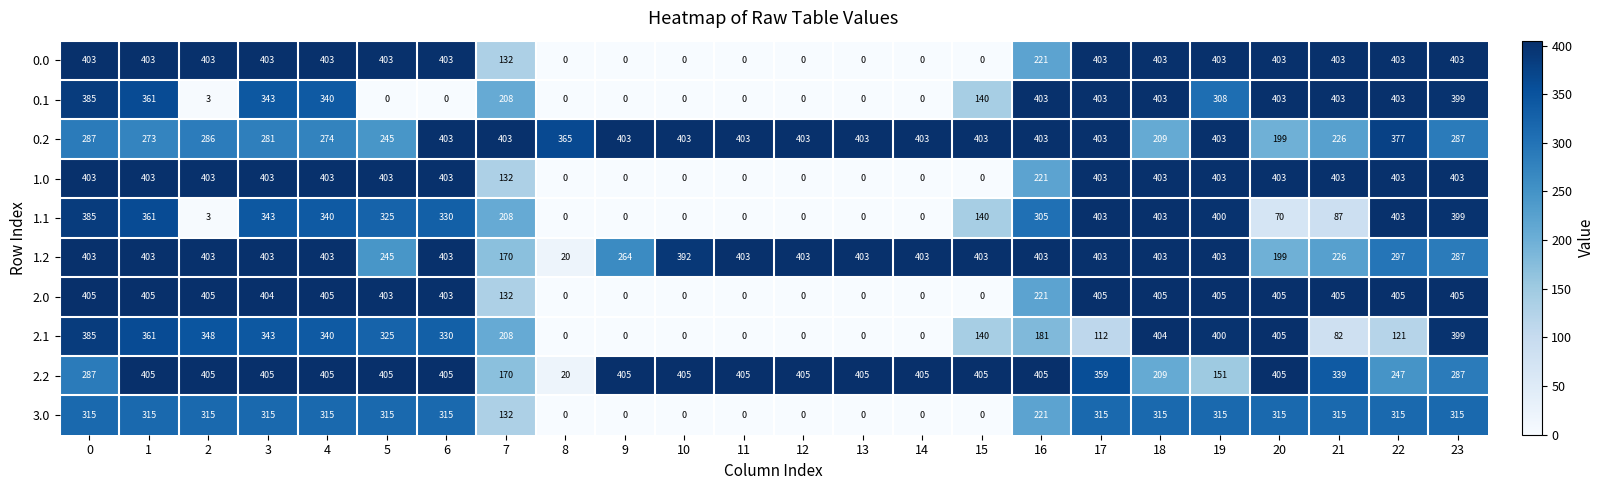

What is the difference between the maximum and minimum values in the 2.2 series?

385